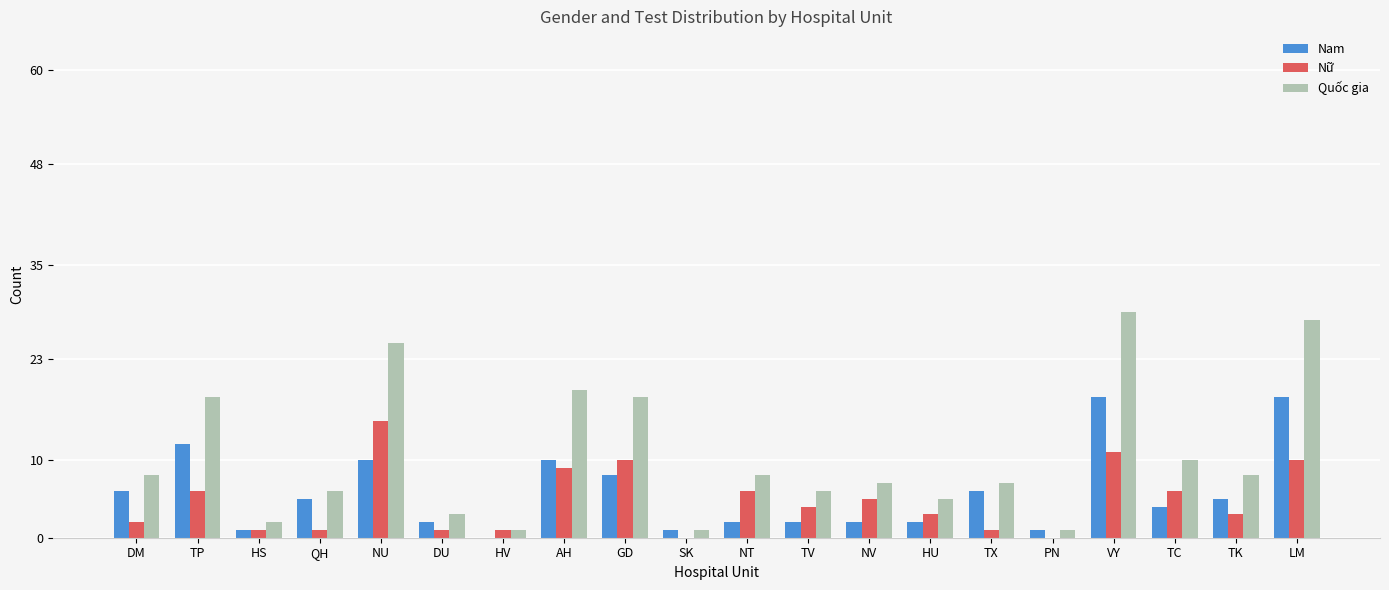

Reading right to left, transcribe all the data shown in this chart.

Nam: 18	5	4	18	1	6	2	2	2	2	1	8	10	0	2	10	5	1	12	6
Nữ: 10	3	6	11	0	1	3	5	4	6	0	10	9	1	1	15	1	1	6	2
Quốc gia: 28	8	10	29	1	7	5	7	6	8	1	18	19	1	3	25	6	2	18	8